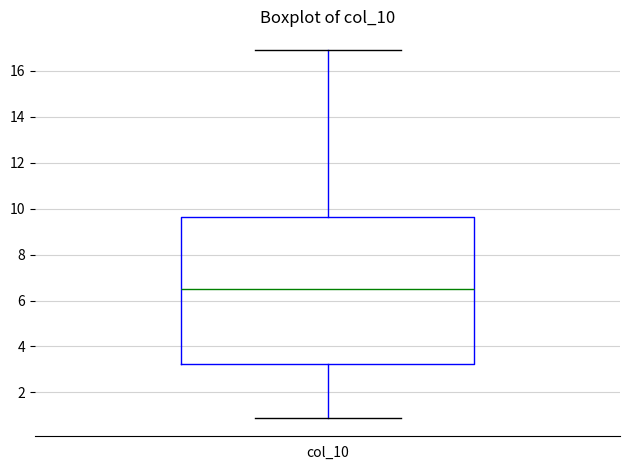

Read this box plot against the y-axis: the position of the median line, the range covered by the box, and the ends of both whiskers. The values are not printed on the chart, so give them approximately, as read against the axis.

median 6.4, box 3.2 to 9.6, whiskers 0.8 to 17.0